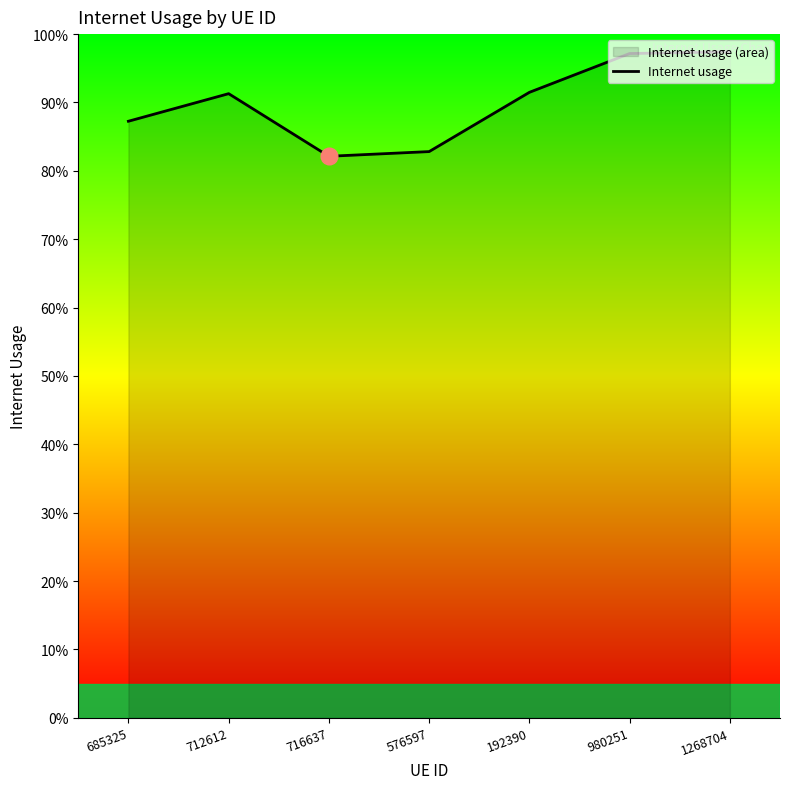

The chart shows a value of 1.3 at 192390. True or false?

False